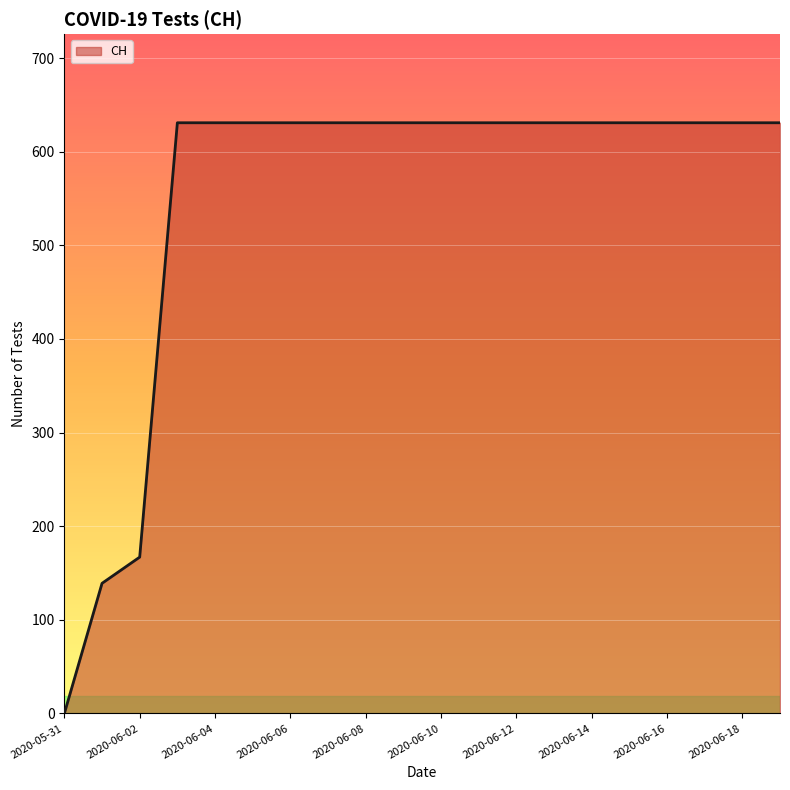

What is the maximum value shown in the chart?

631